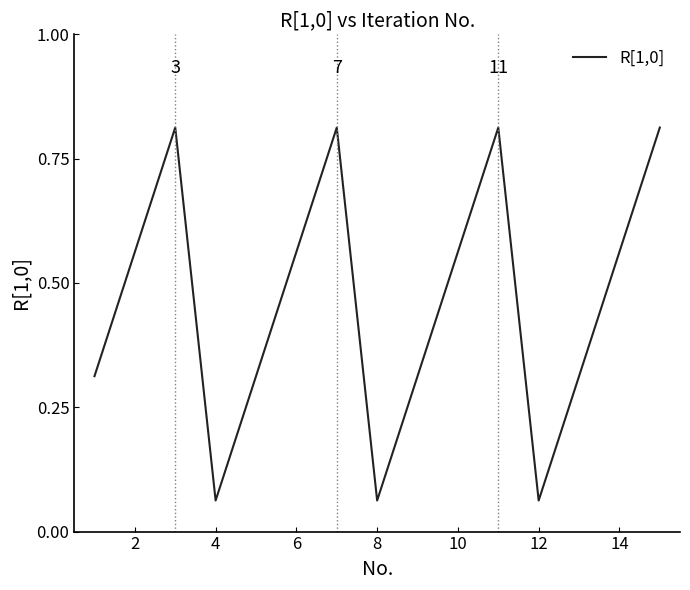

Does the chart have visible grid lines?

No